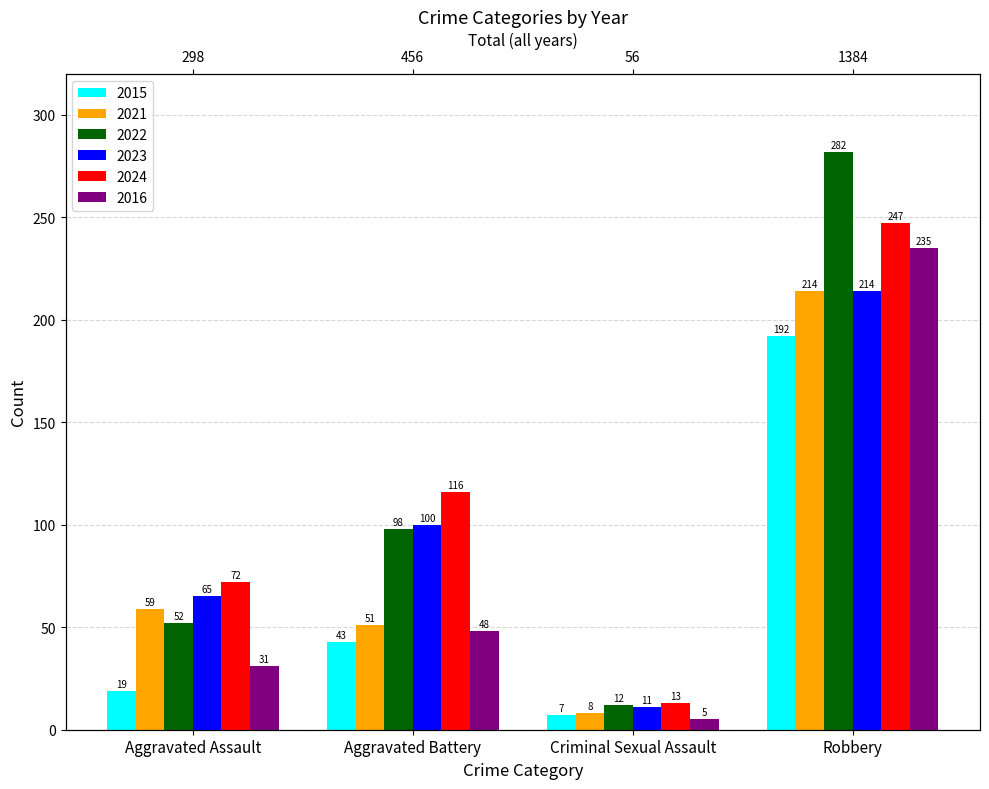

Count the number of data series in this chart.

6